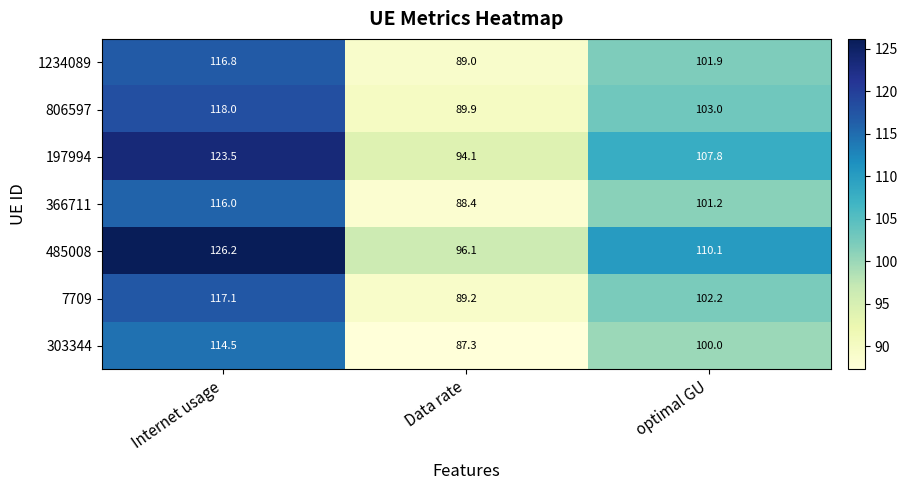

Which series has the widest spread of values?

485008